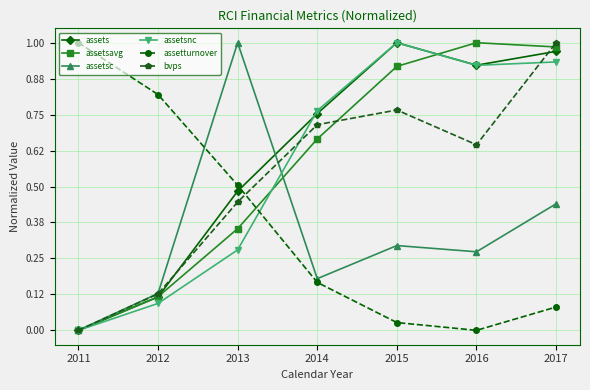

What is the total value across all series at 2013?

3.1